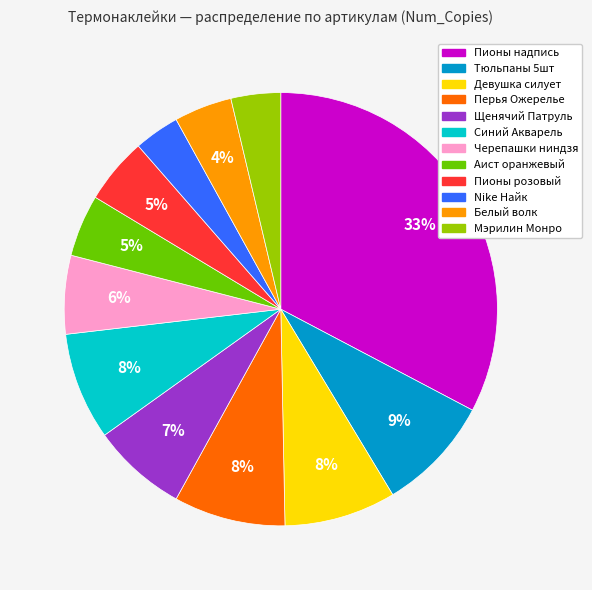

How many slices are in this pie chart?

12